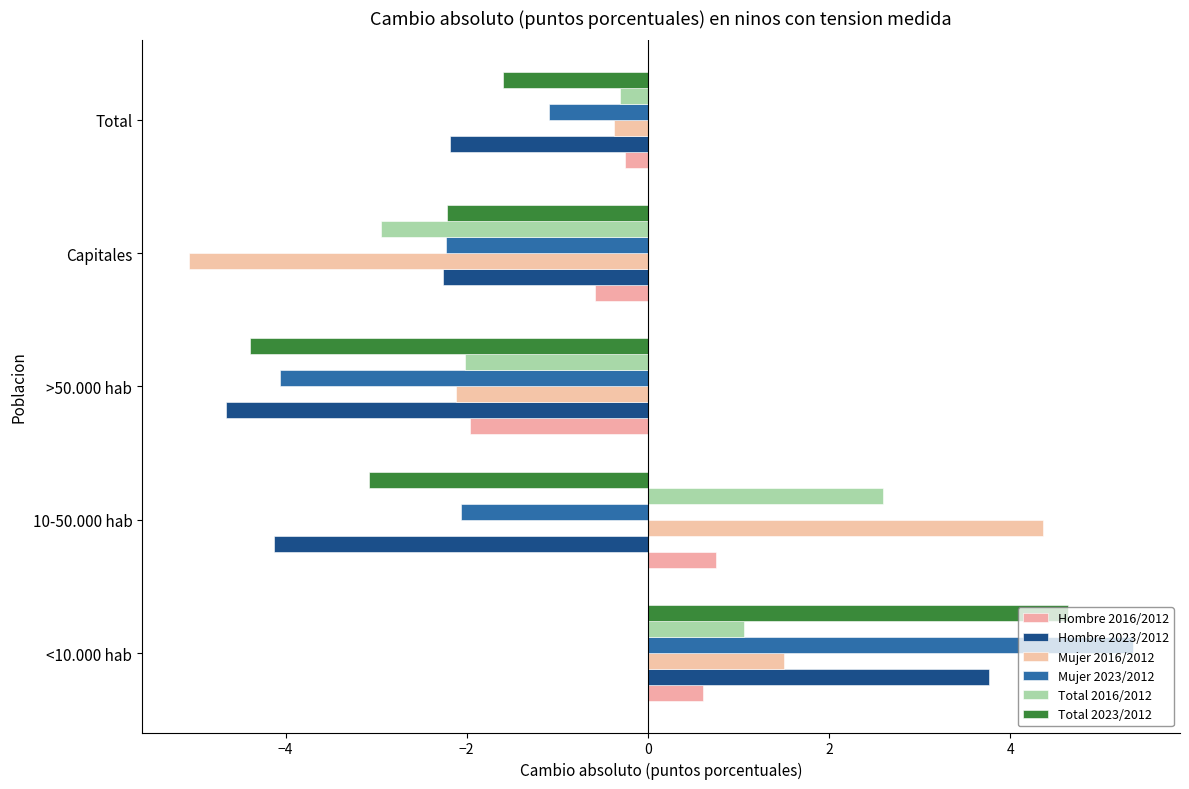

How many values in Mujer 2023/2012 are below zero?

4